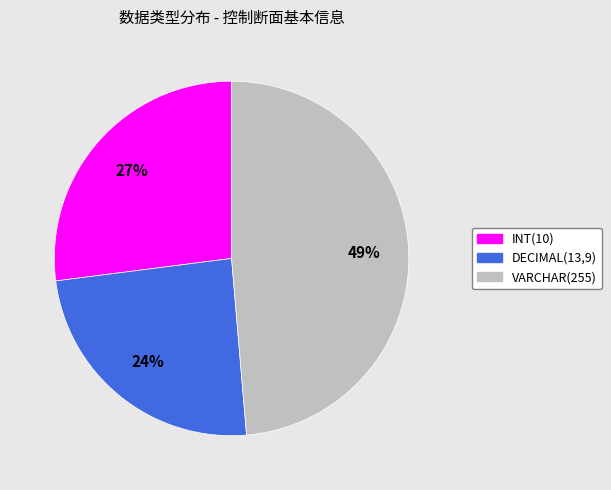

Between VARCHAR(255) and DECIMAL(13,9), which is larger?

VARCHAR(255)